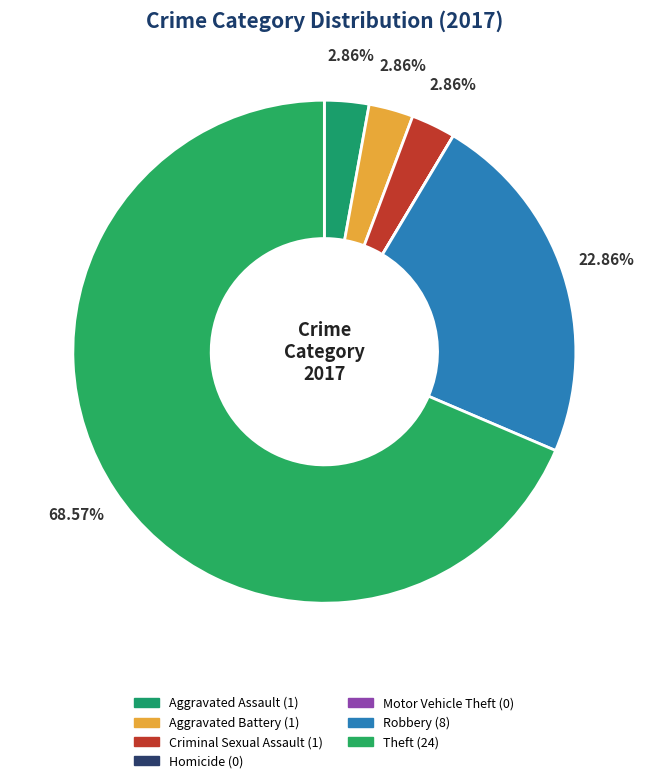

How many slices are in this pie chart?

7